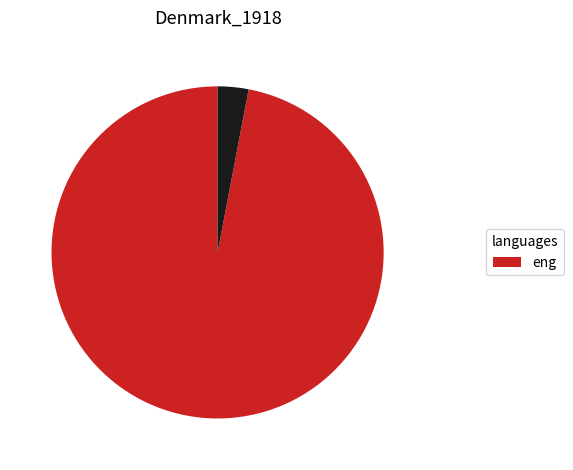

Is there any slice that represents more than half of the pie?

Yes